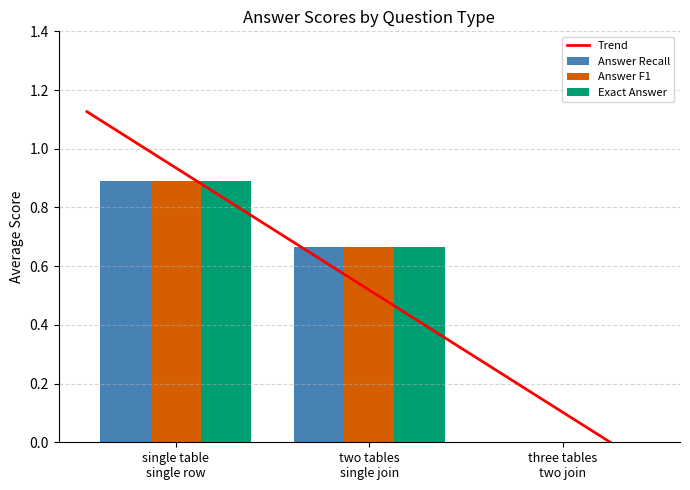

At which label is Answer F1 closest to 0?

three tables
two join